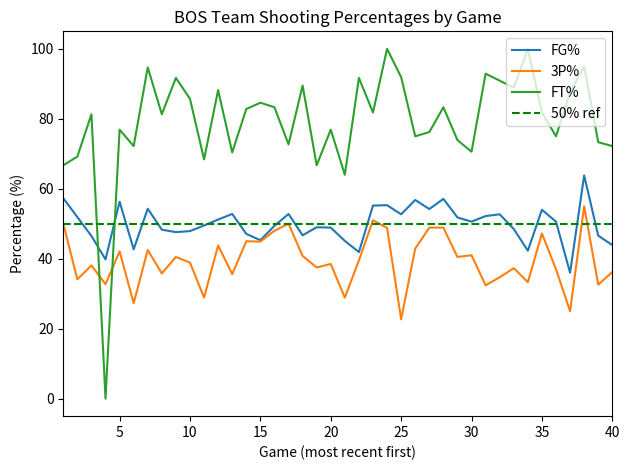

How many data points in 3P% are above 39?

20